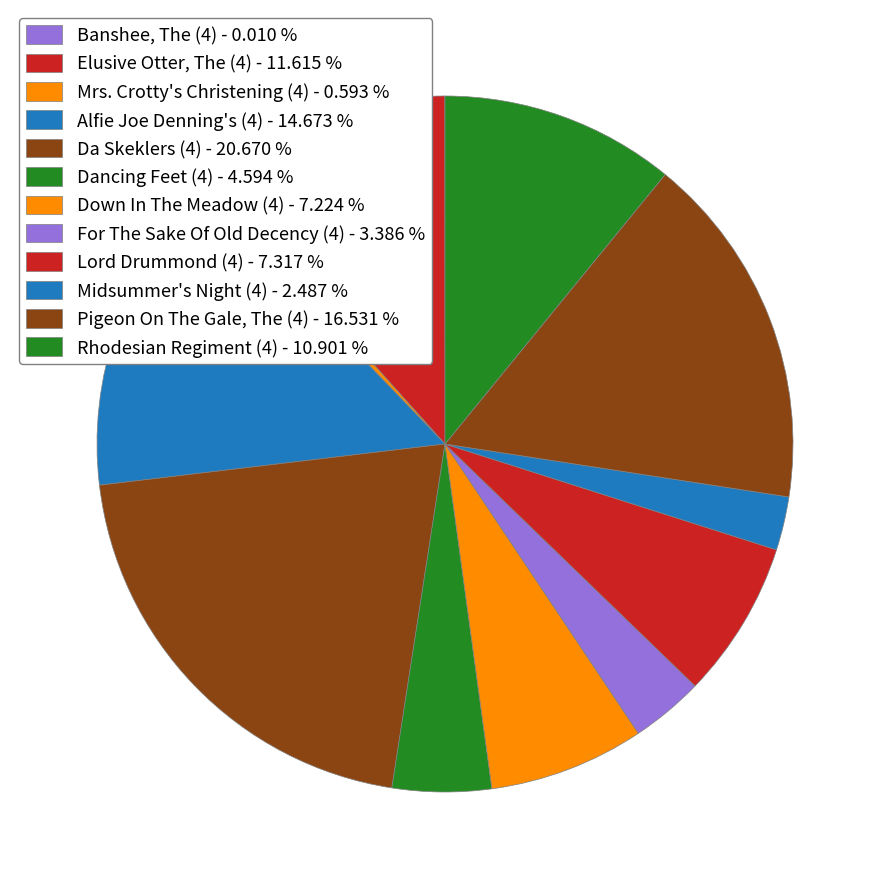

To the nearest percent, what is the difference between the Mrs. Crotty's Christening (4) and Banshee, The (4) slice percentages?

1%